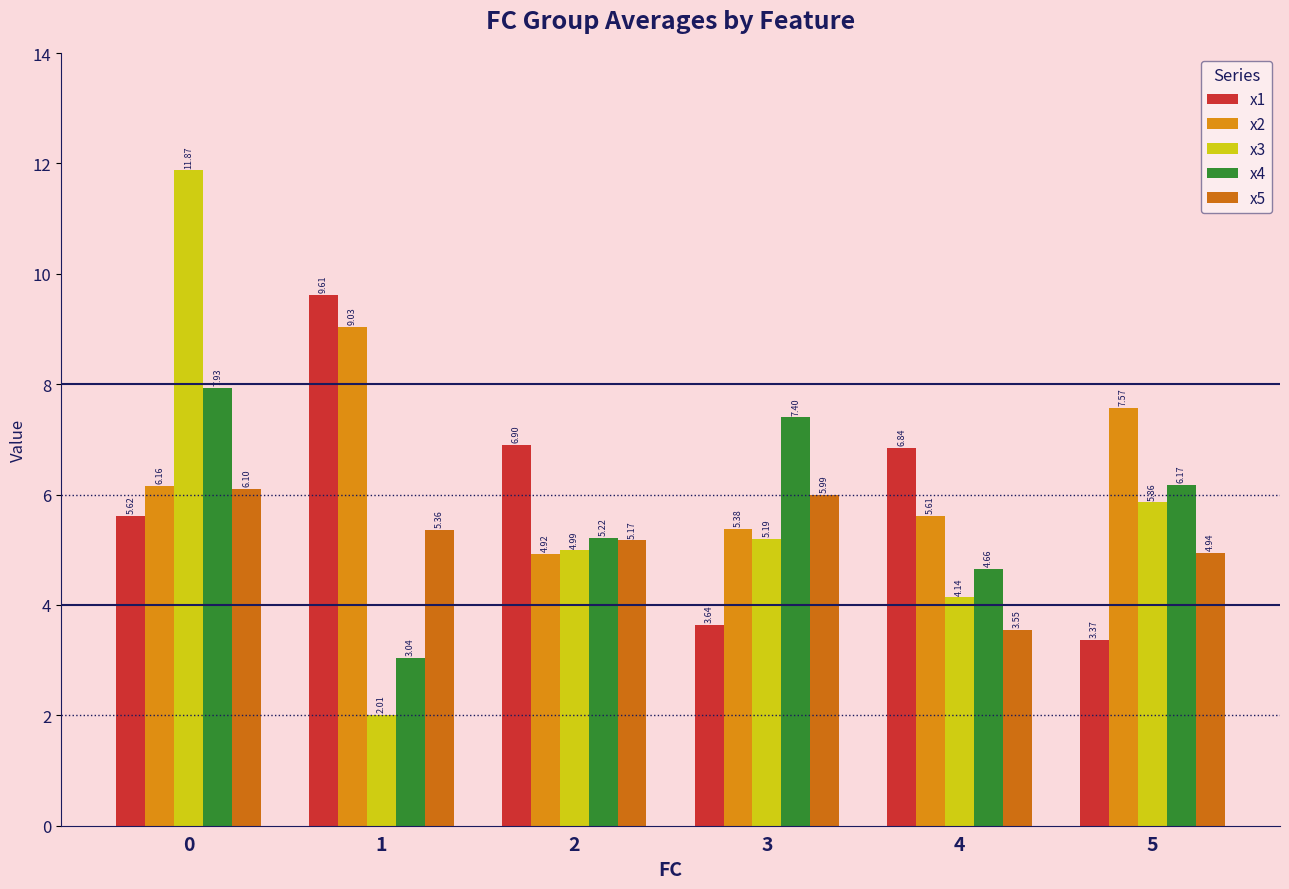

At 0, list the series in order from largest to smallest.

x3, x4, x2, x5, x1